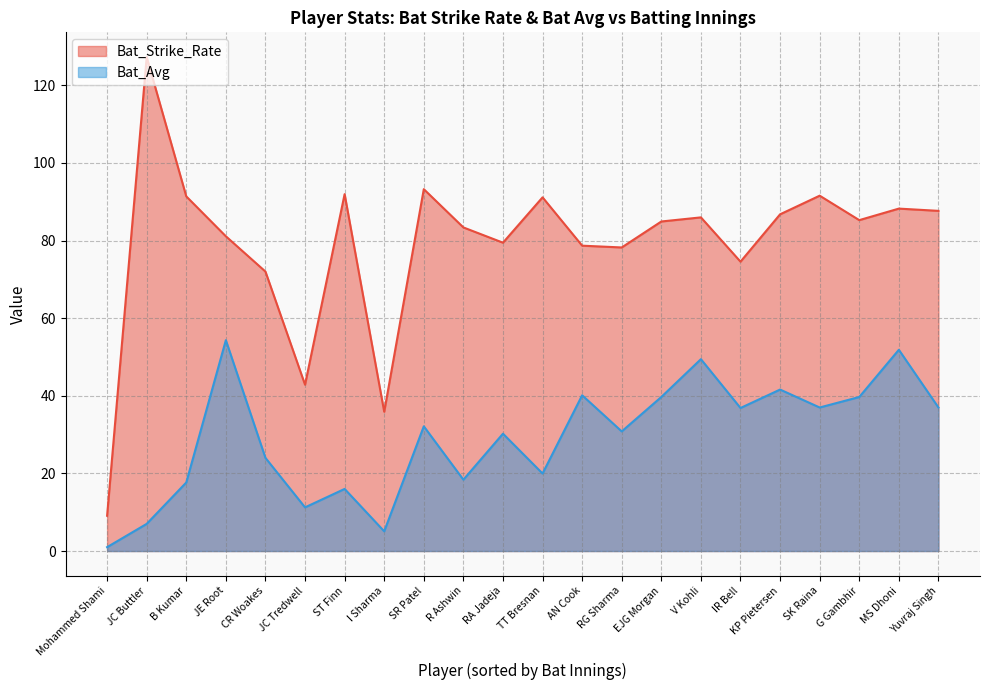

Is the value of Bat_Strike_Rate at EJG Morgan greater than the value of Bat_Avg at I Sharma?

Yes